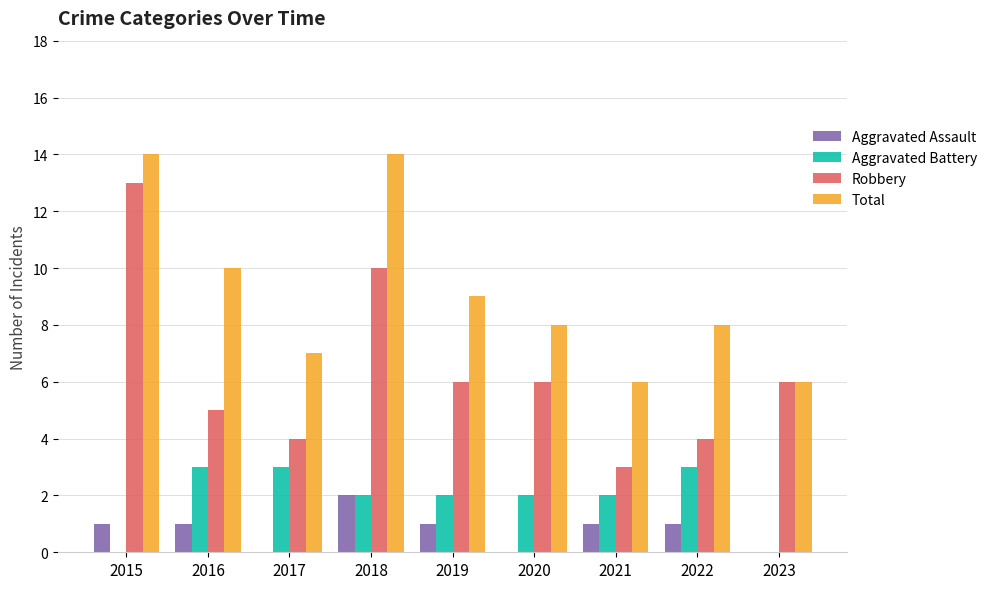

Between 2018 and 2020, which series saw the biggest shift?

Total